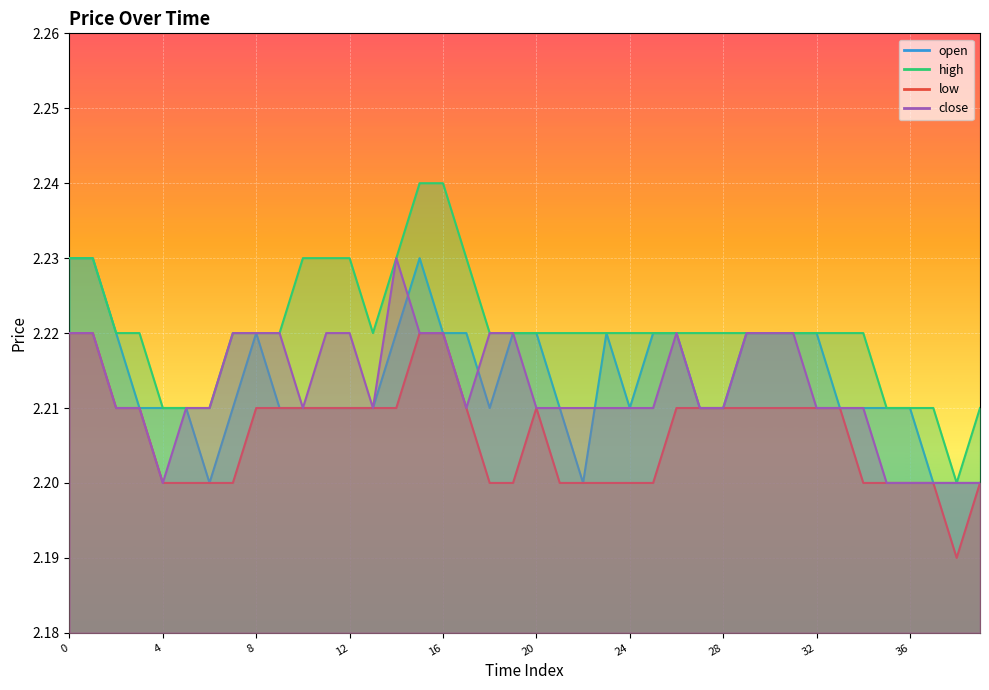

How many data points does each series have?

40